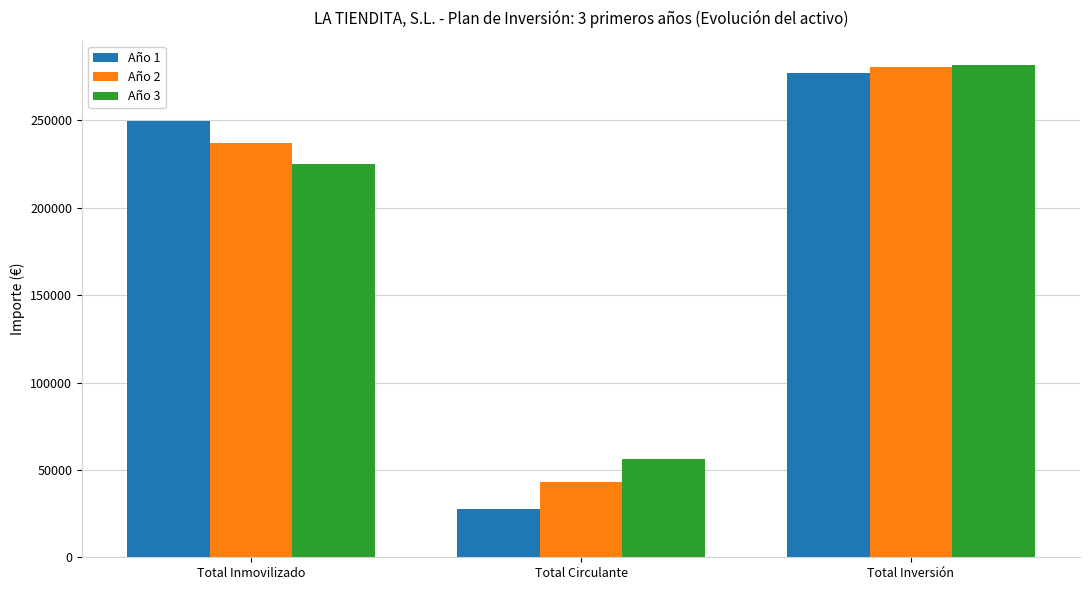

The Año 2 series shows 237316.7 at Total Inmovilizado. True or false?

True